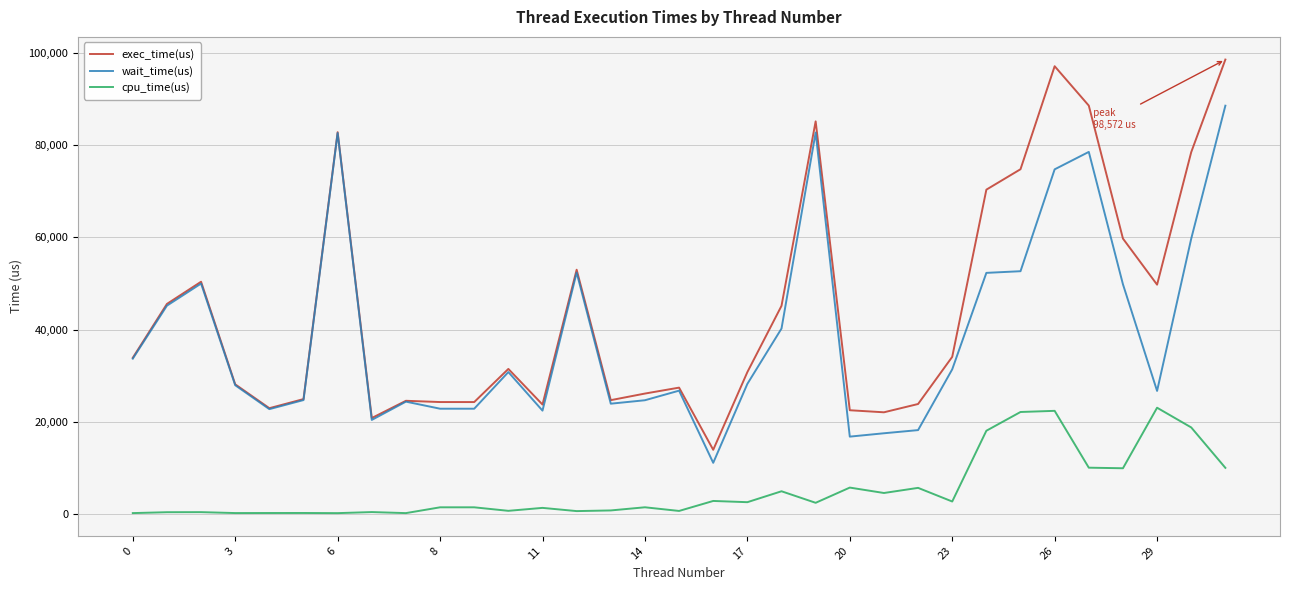

True or false: exec_time(us) and cpu_time(us) intersect in this chart.

False